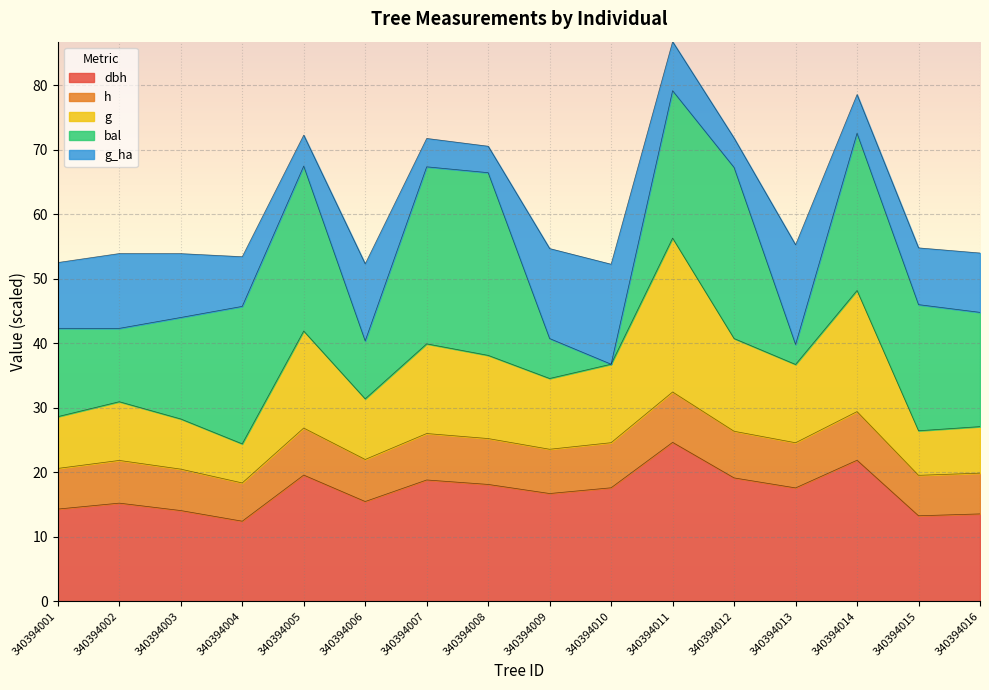

True or false: g has a value of 64.7 at 340394012.

False